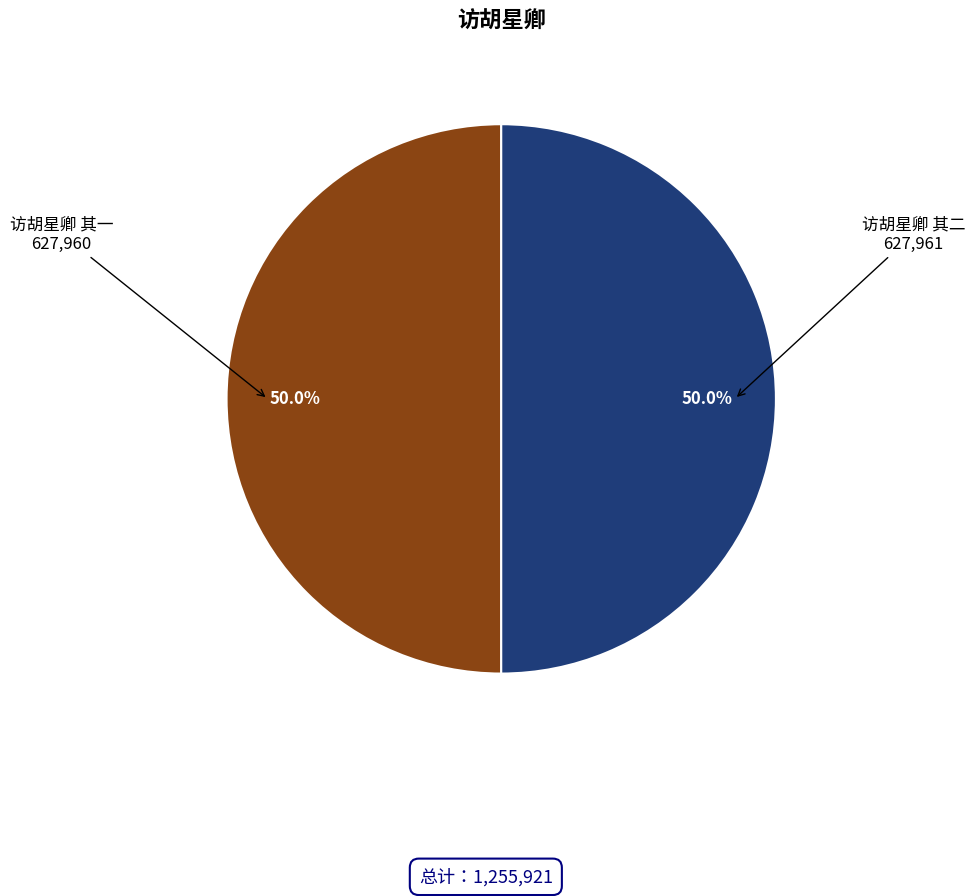

Is the sum of 访胡星卿 其一 and 访胡星卿 其二 greater than half?

Yes